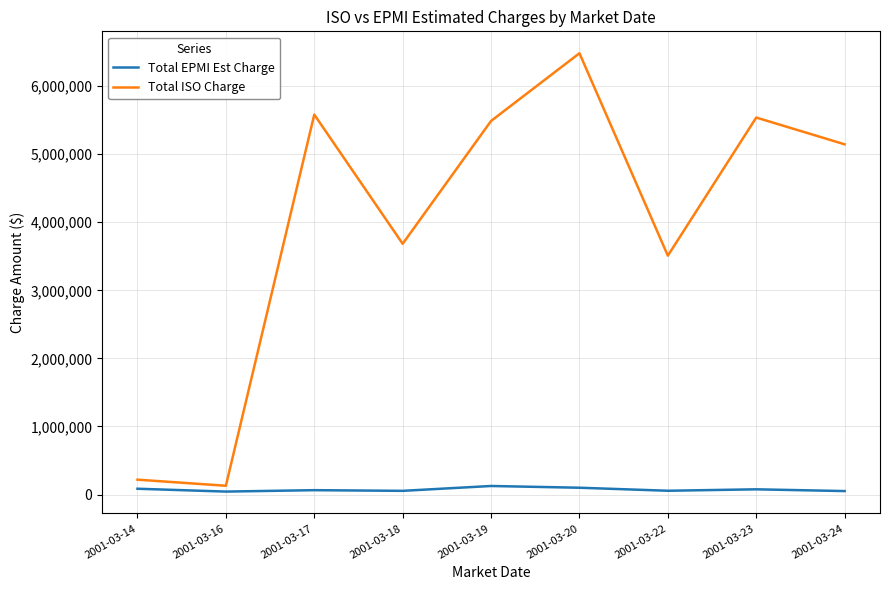

Which series has the largest range (max minus min)?

Total ISO Charge